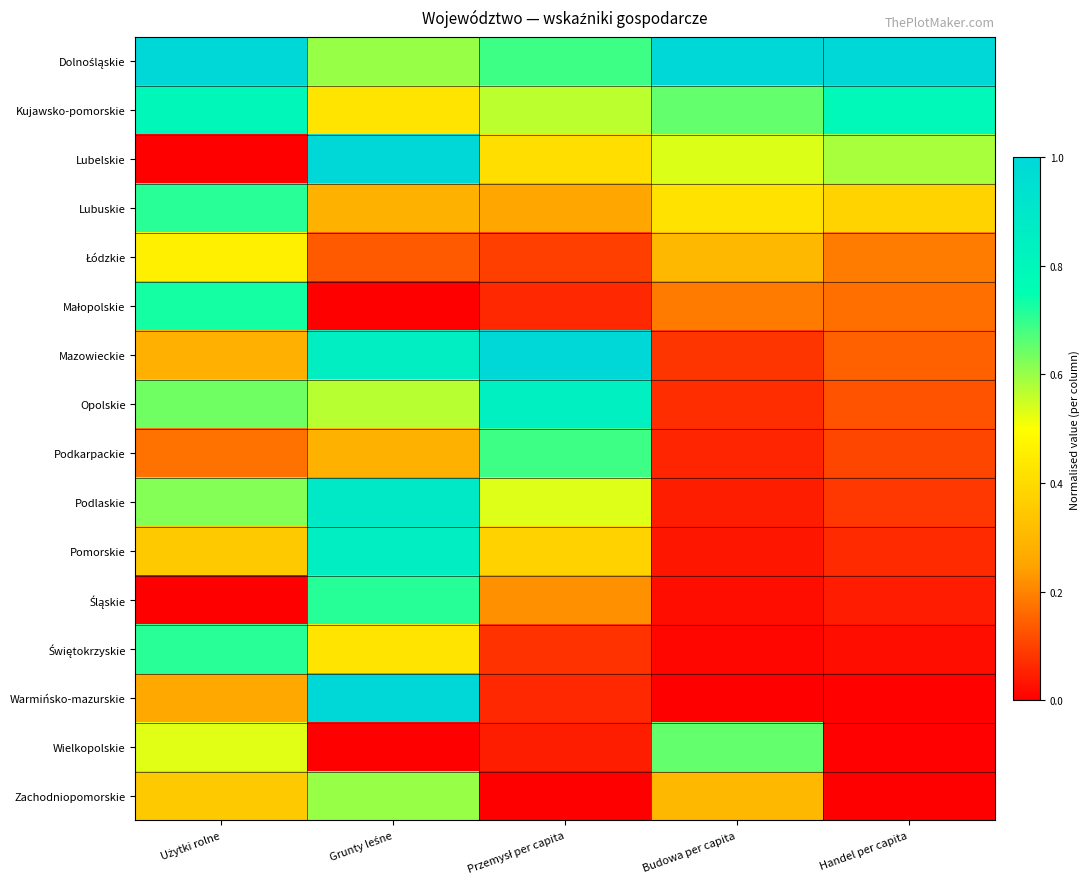

What is the difference between the highest and lowest values at Budowa per capita?

1.0